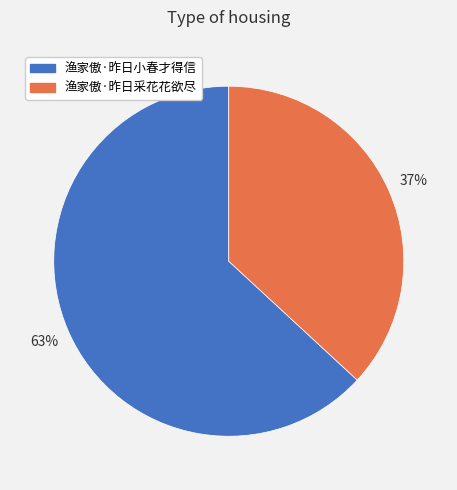

What is the ratio of the value at 渔家傲·昨日采花花欲尽 to the value at 渔家傲·昨日小春才得信?

0.6